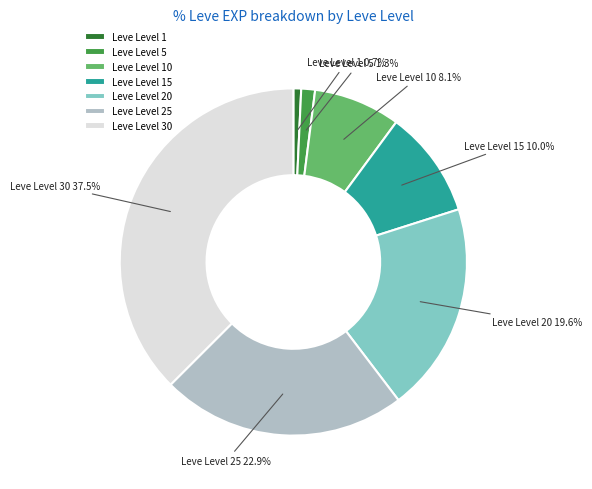

Which category has the biggest portion of the pie?

Leve Level 30